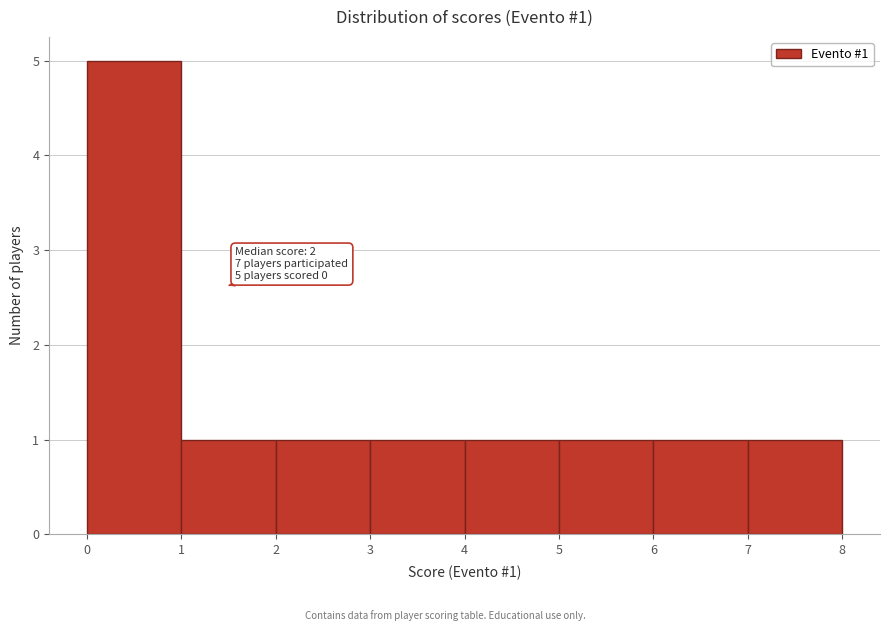

Over which range of the x-axis is the bar tallest?

0 to 1